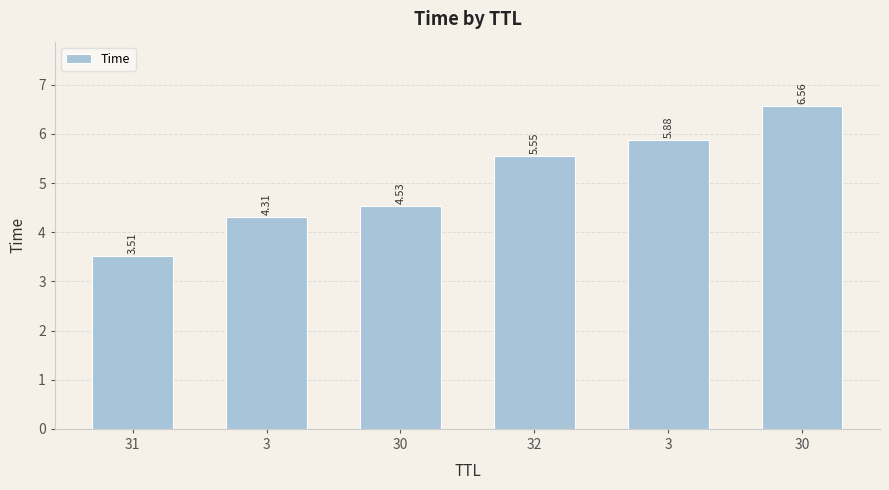

Rank the categories by value from highest to lowest.

30, 3, 32, 30, 3, 31